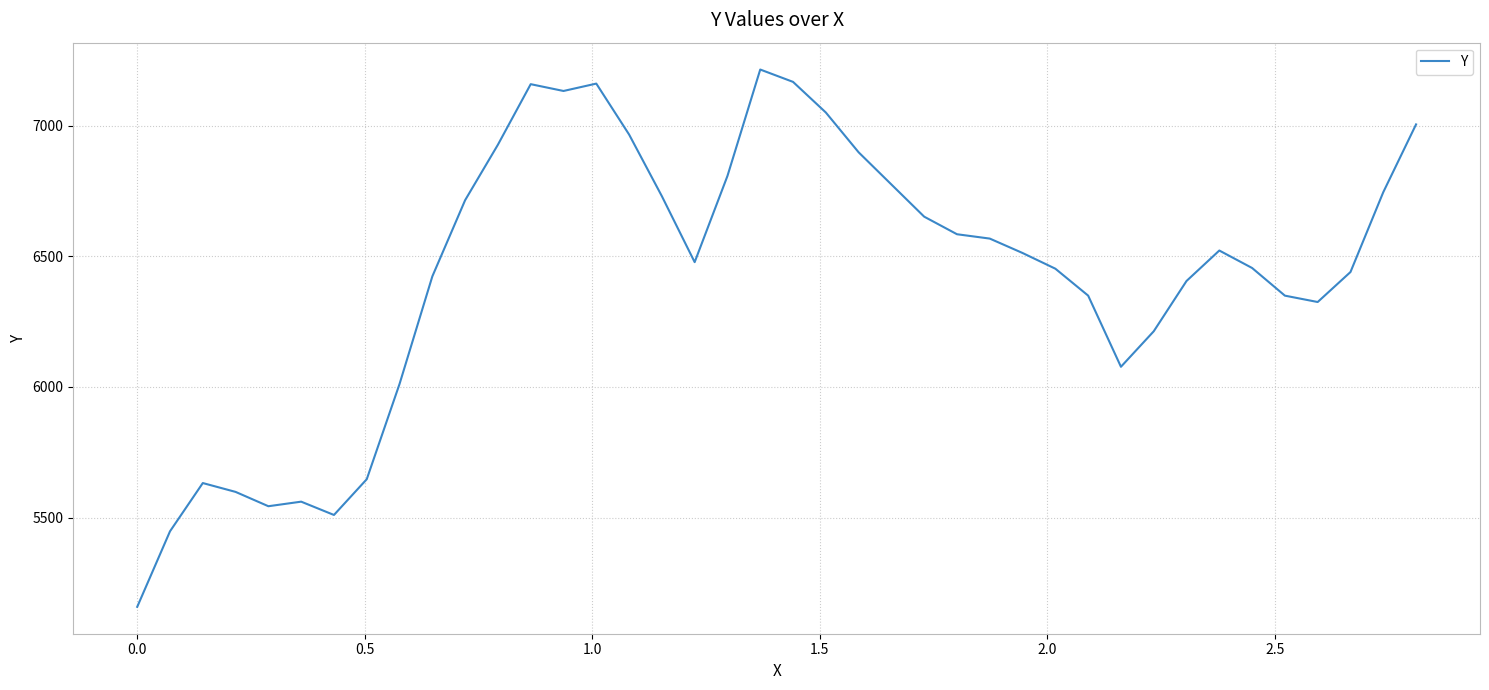

What is the smallest value displayed?

5158.0